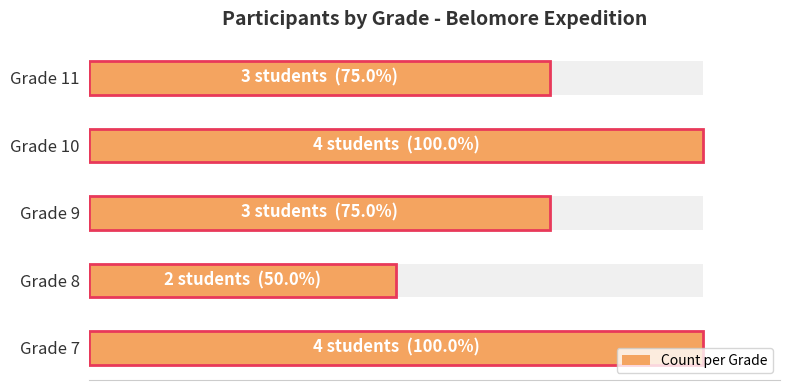

Reading left to right, what are all the values shown in this chart?

4	2	3	4	3